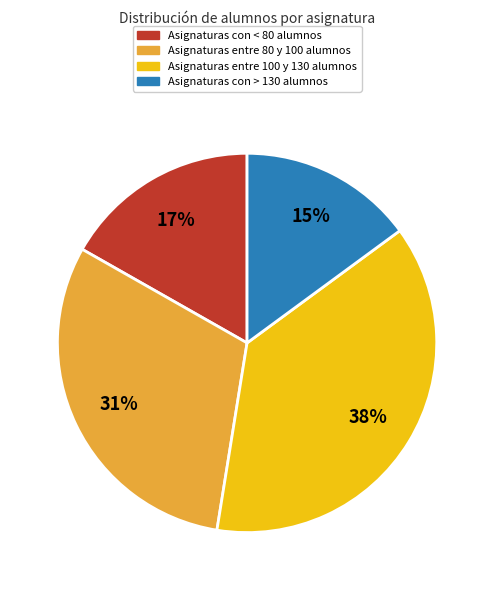

Is there a majority slice in this chart?

No